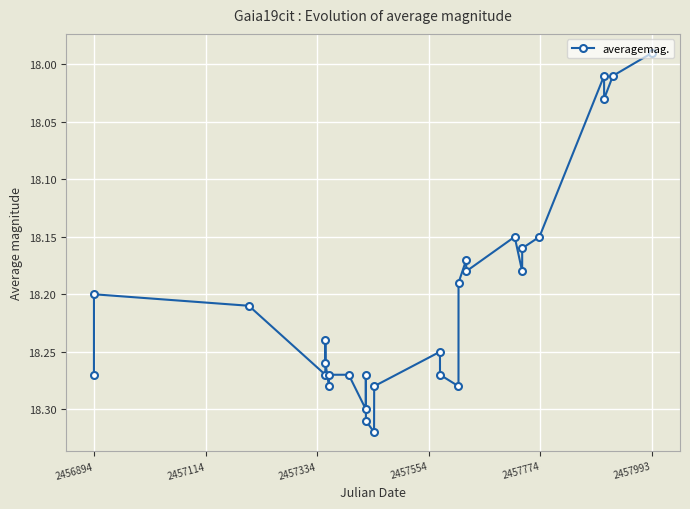

What is the difference between the second highest and minimum values?

0.3